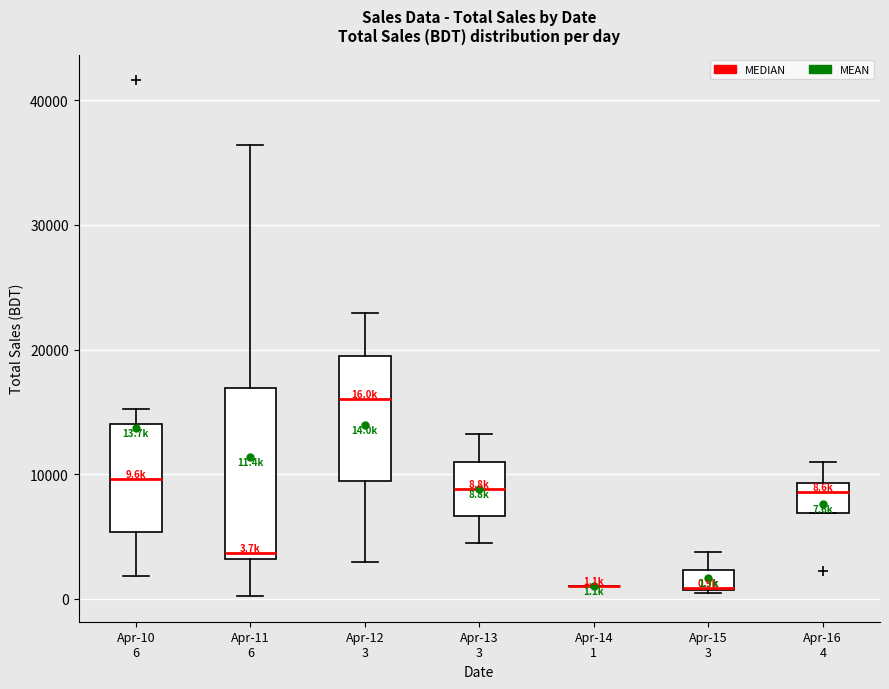

Comparing the boxes themselves (not the whiskers), which one is the tallest?

Apr-11 6